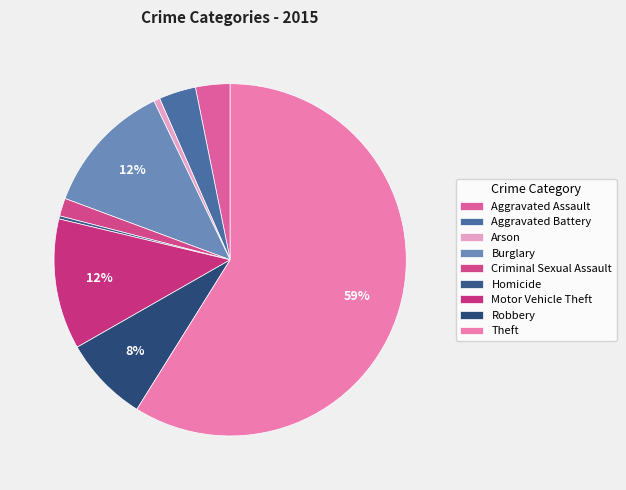

Which slice is the largest?

Theft